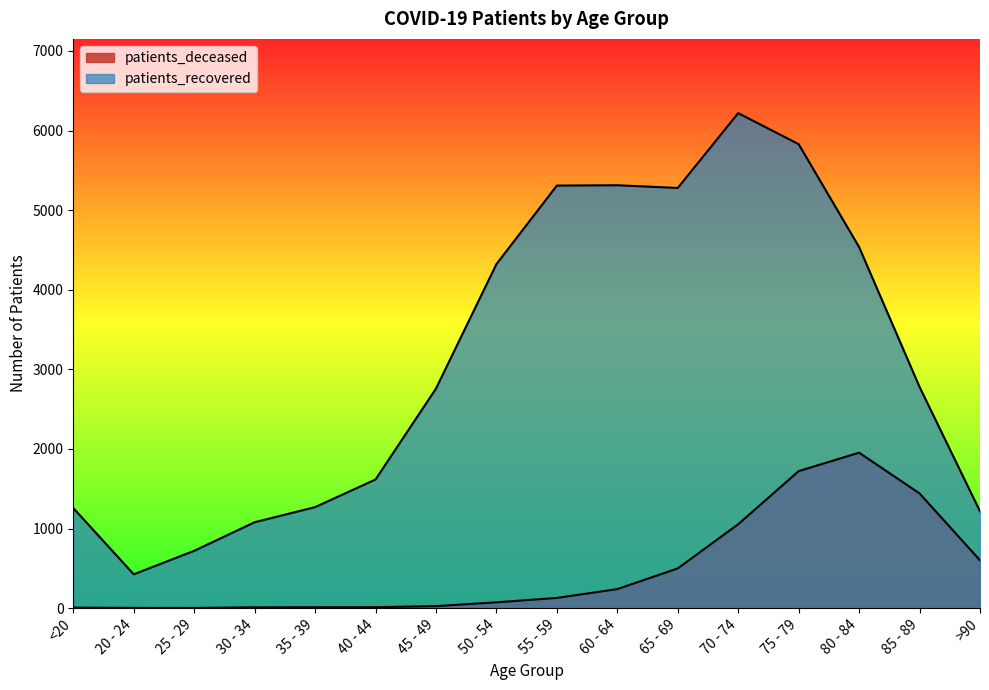

Does the chart have visible grid lines?

No